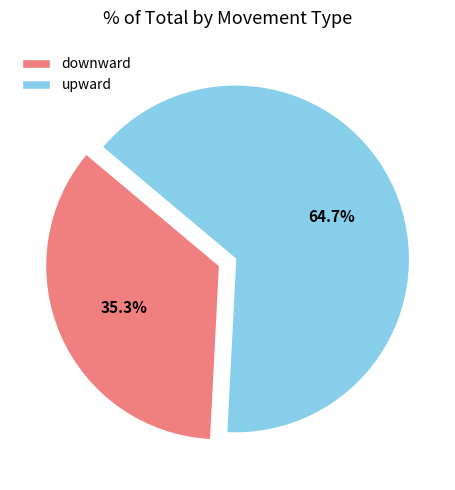

Does any single category account for the majority?

Yes